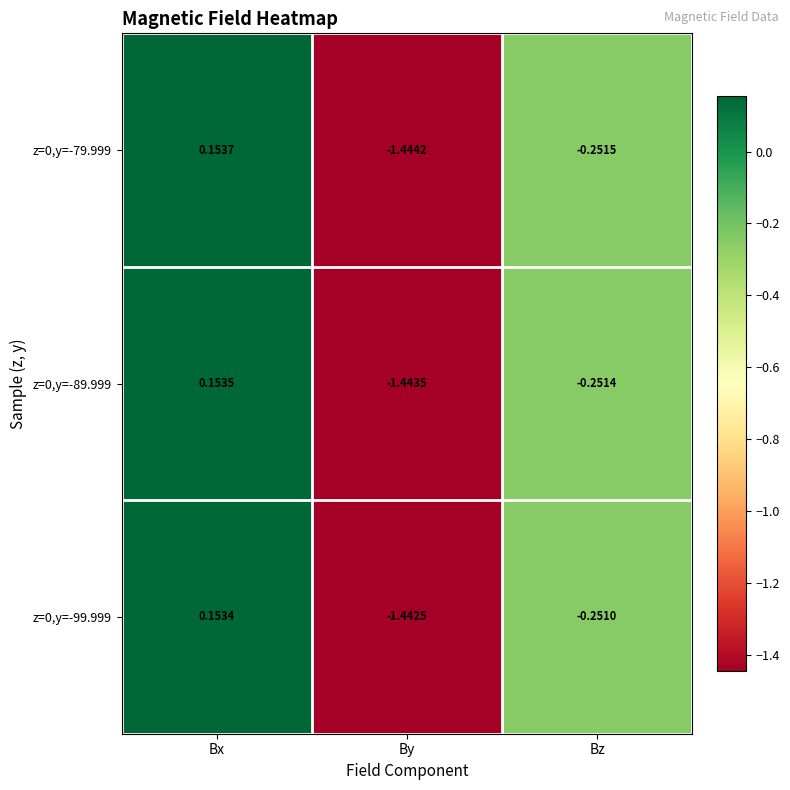

List the labels in order of z=0,y=-79.999 value, largest first.

Bx, Bz, By